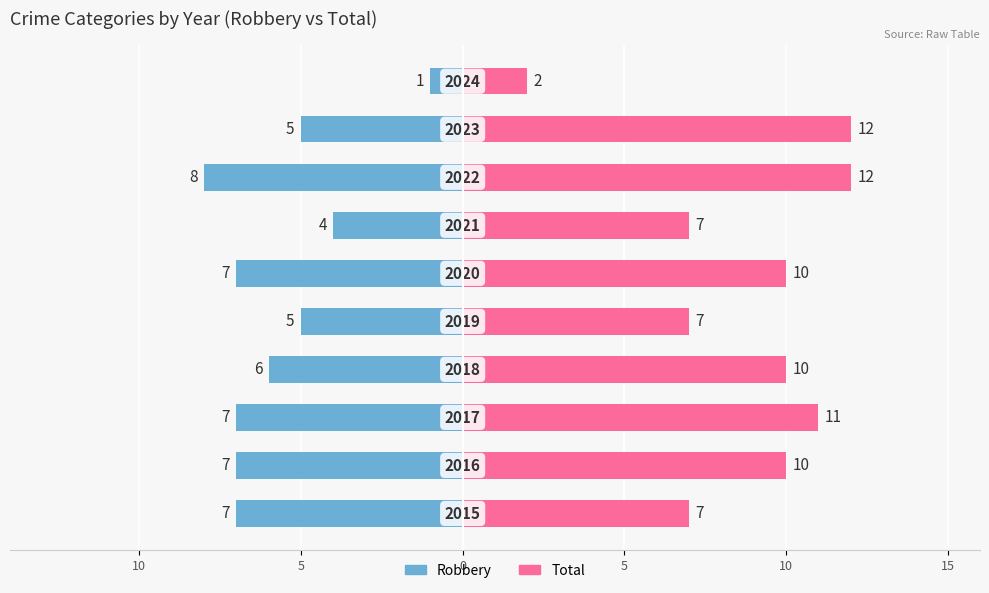

At 20, list the series in order from smallest to largest.

Robbery, Total